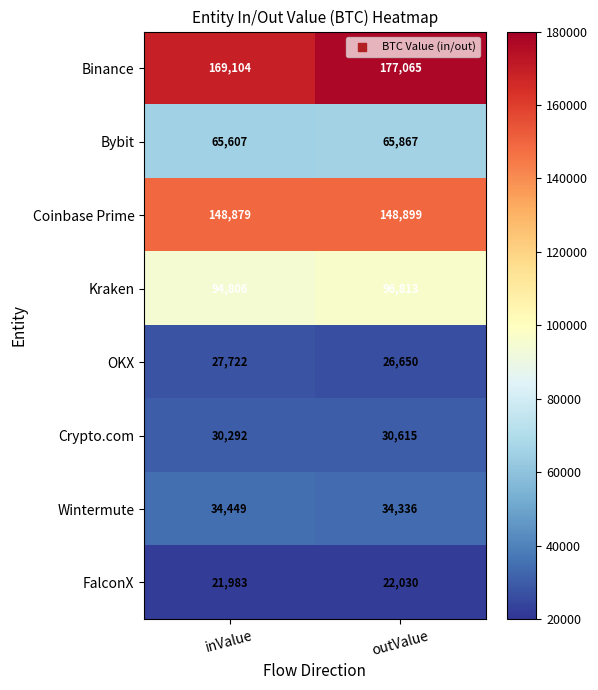

What is the difference between the OKX values at inValue and outValue?

1072